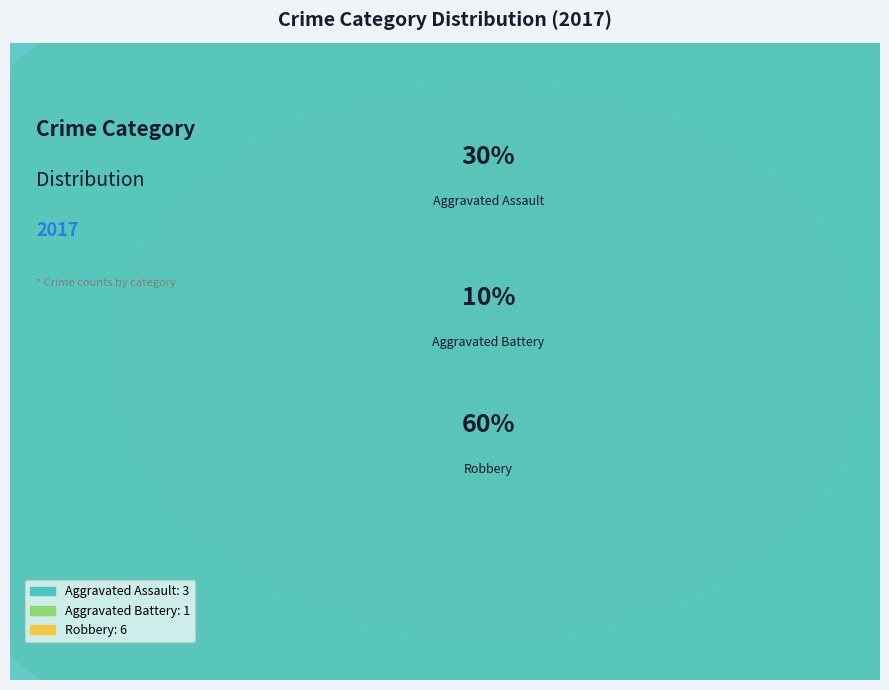

Which category has the smallest portion of the pie?

Aggravated Battery